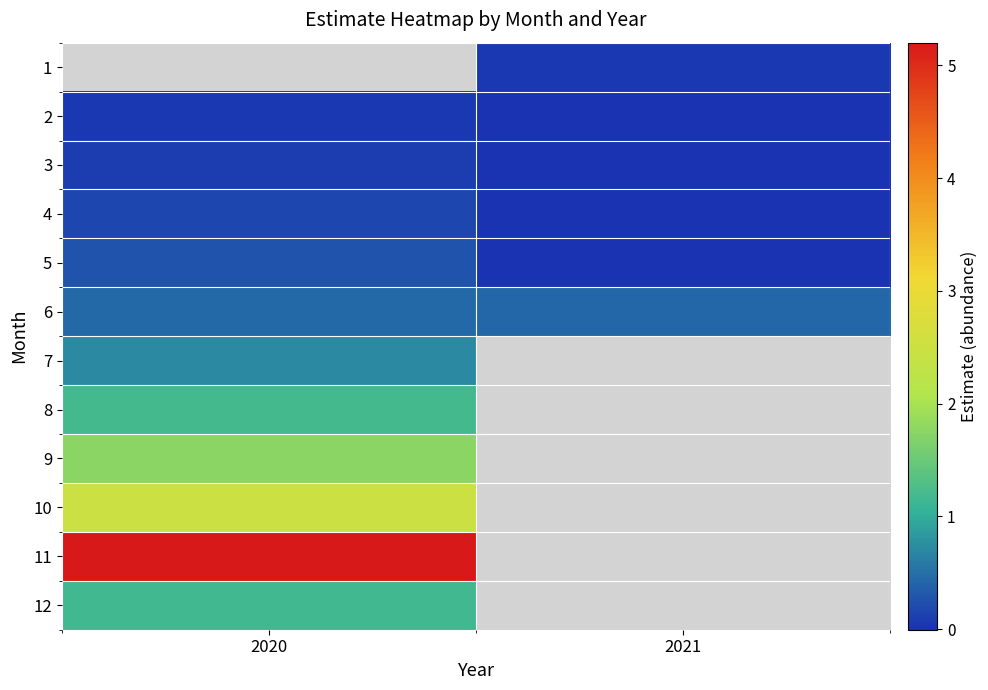

How many values in 8 are above zero?

1